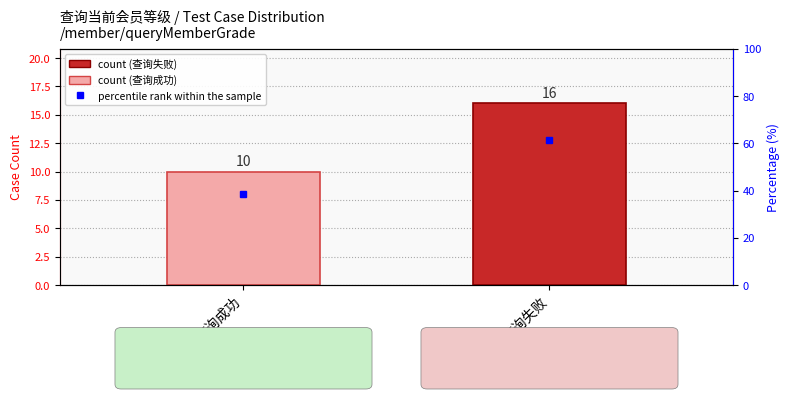

What are all the series names shown in the legend?

count, percentile rank within the sample